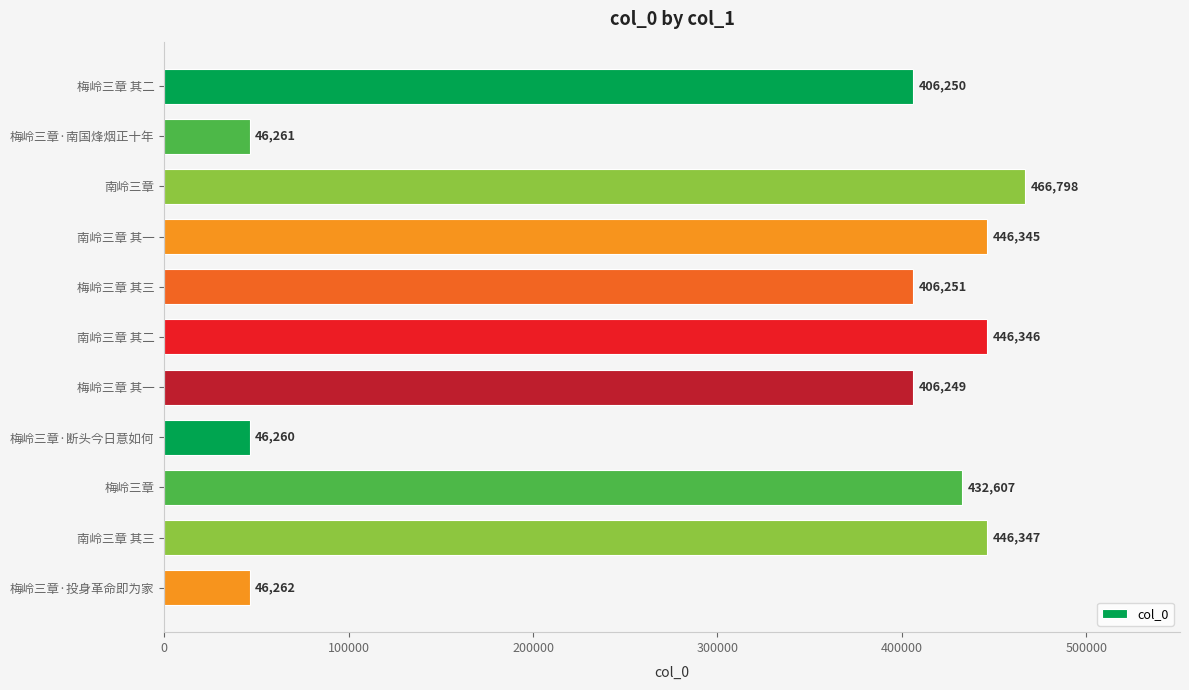

What is the smallest value displayed?

46260